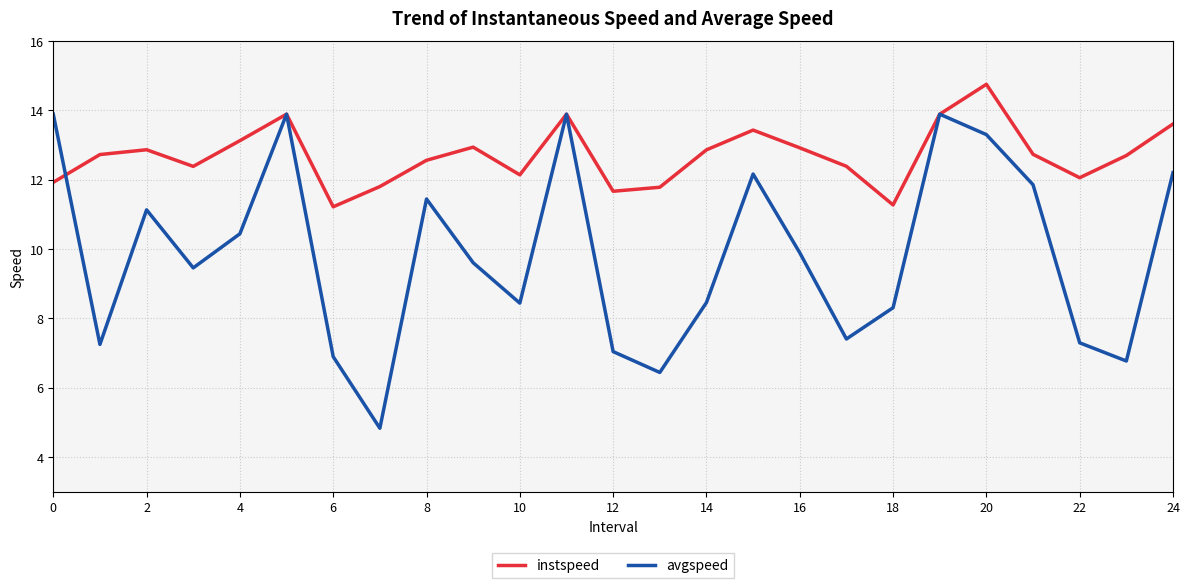

Which series has the widest spread of values?

avgspeed